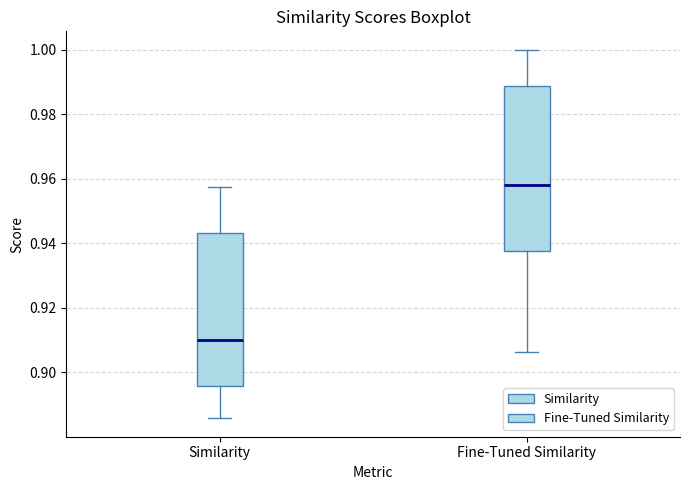

Comparing the boxes themselves (not the whiskers), which one is the tallest?

Fine-Tuned Similarity